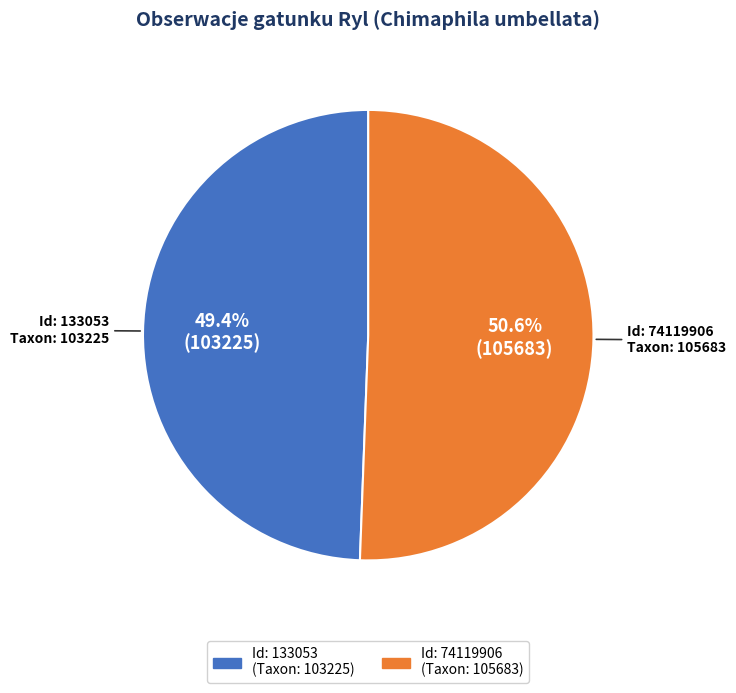

Rank the categories by value from lowest to highest.

Id: 133053 (Taxon: 103225), Id: 74119906 (Taxon: 105683)